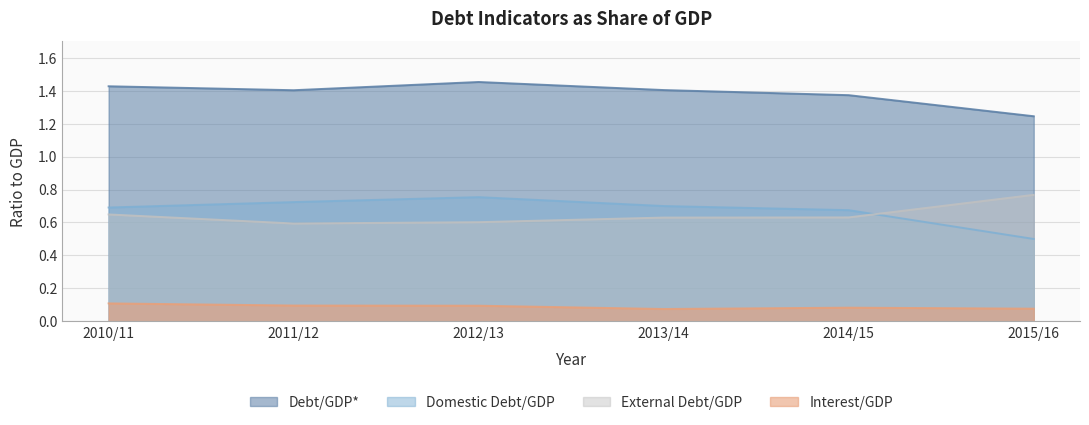

What is the sum of the Debt/GDP* values at 2015/16 and 2013/14?

2.6